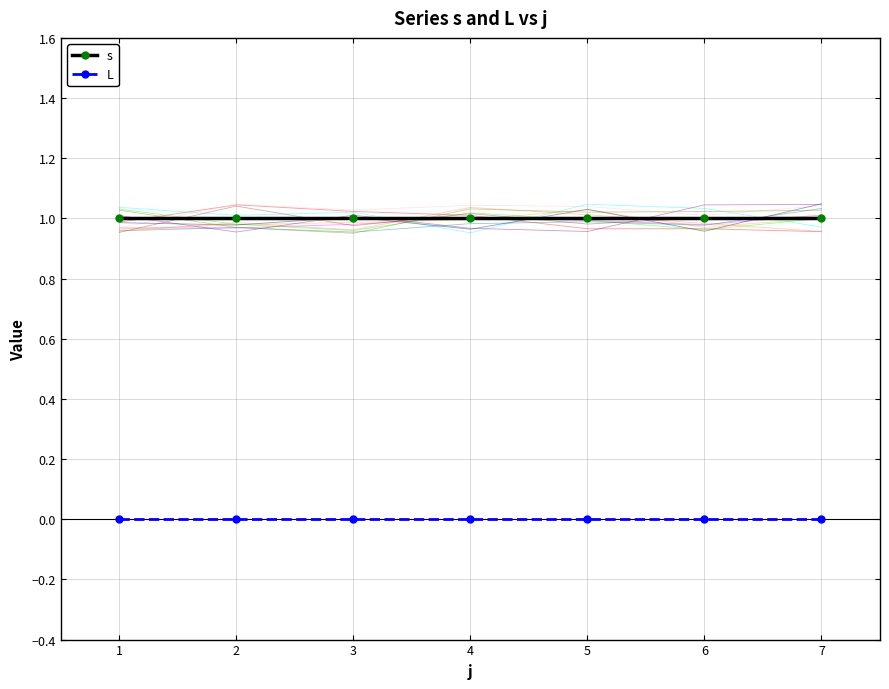

How many lines are shown in the chart?

2